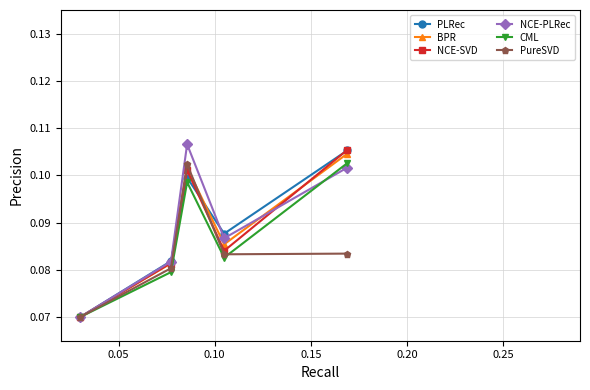

At how many categories does at least one series exceed 0?

5